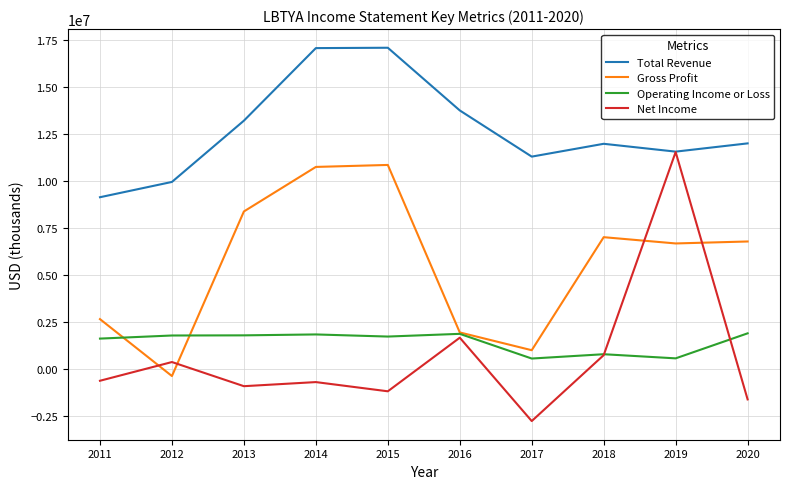

What is the difference between the maximum and minimum values in the Operating Income or Loss series?

1339800